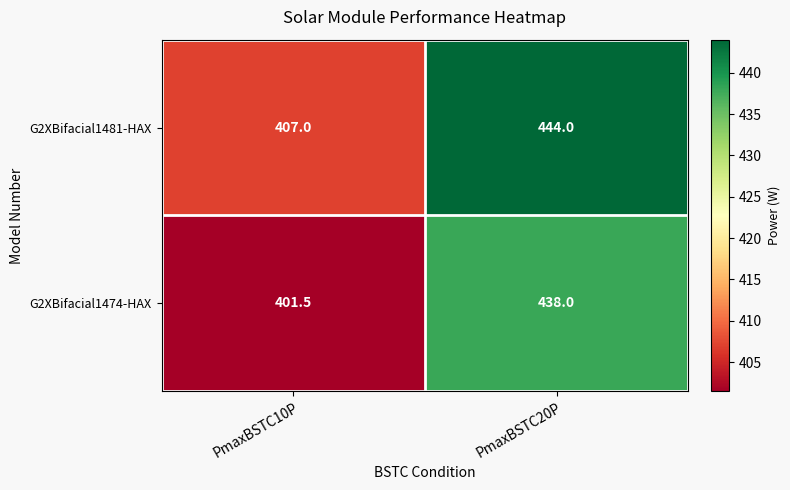

Reading left to right, transcribe all the data shown in this chart.

G2XBifacial1481-HAX: PmaxBSTC10P=407.0	PmaxBSTC20P=444.0
G2XBifacial1474-HAX: PmaxBSTC10P=401.5	PmaxBSTC20P=438.0